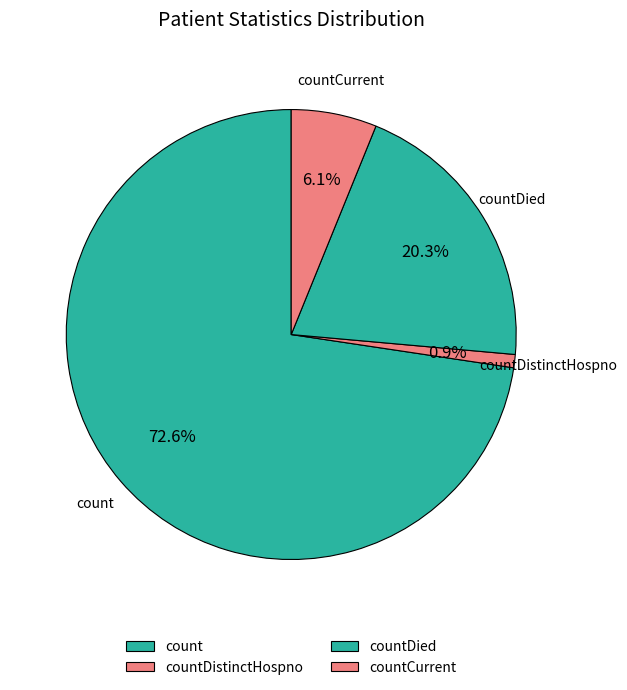

Which slice is the smallest?

countDistinctHospno